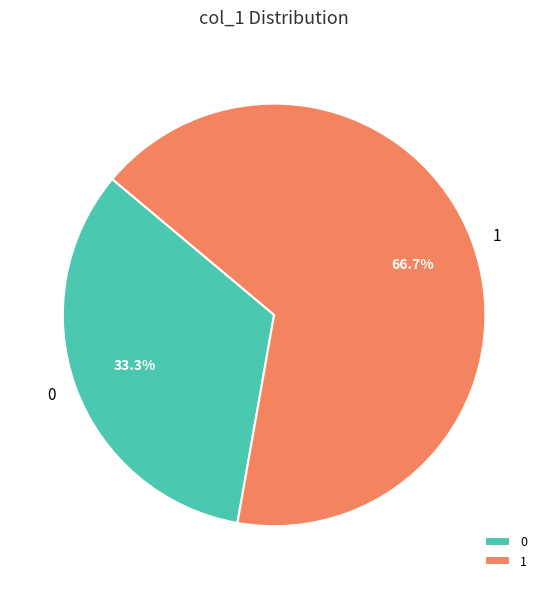

Rank the categories by value from highest to lowest.

1, 0